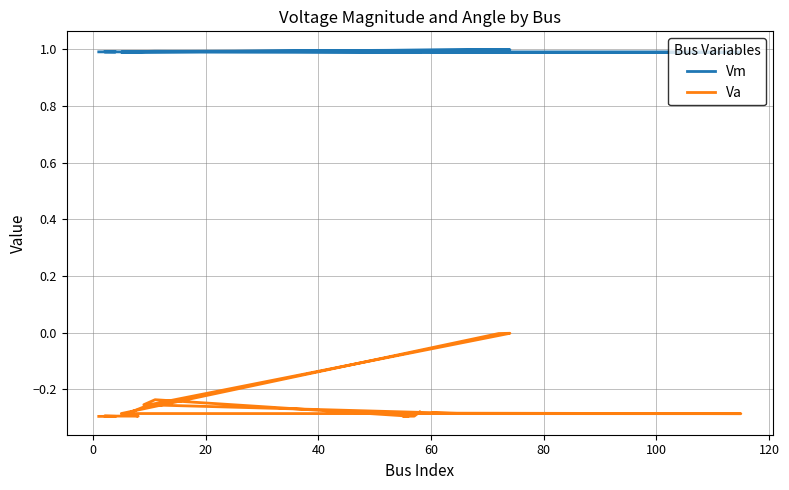

What is the total value across all series at 40?

0.7